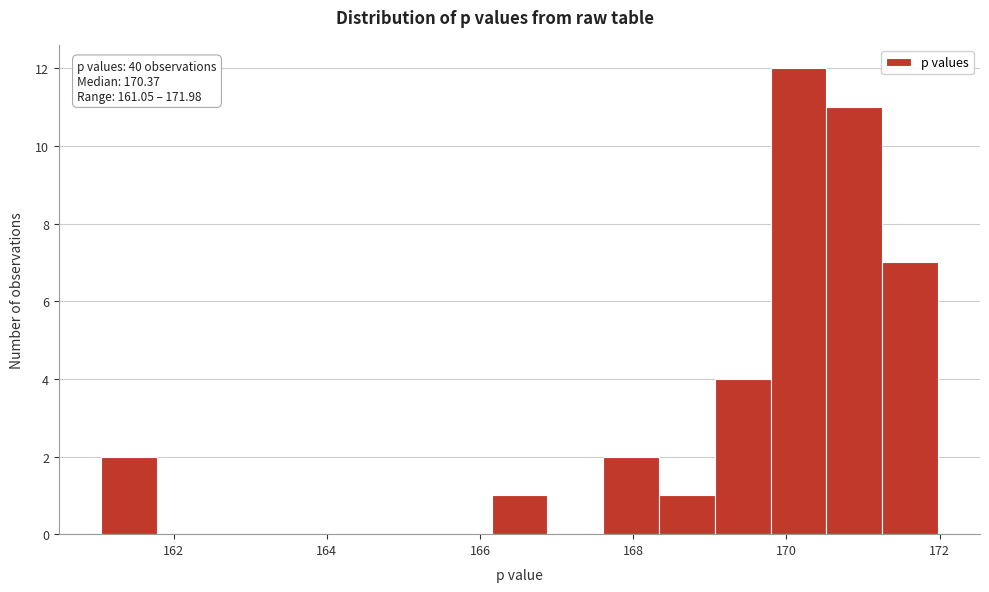

Read against the x-axis, roughly where is the centre of the tallest bar?

170.2